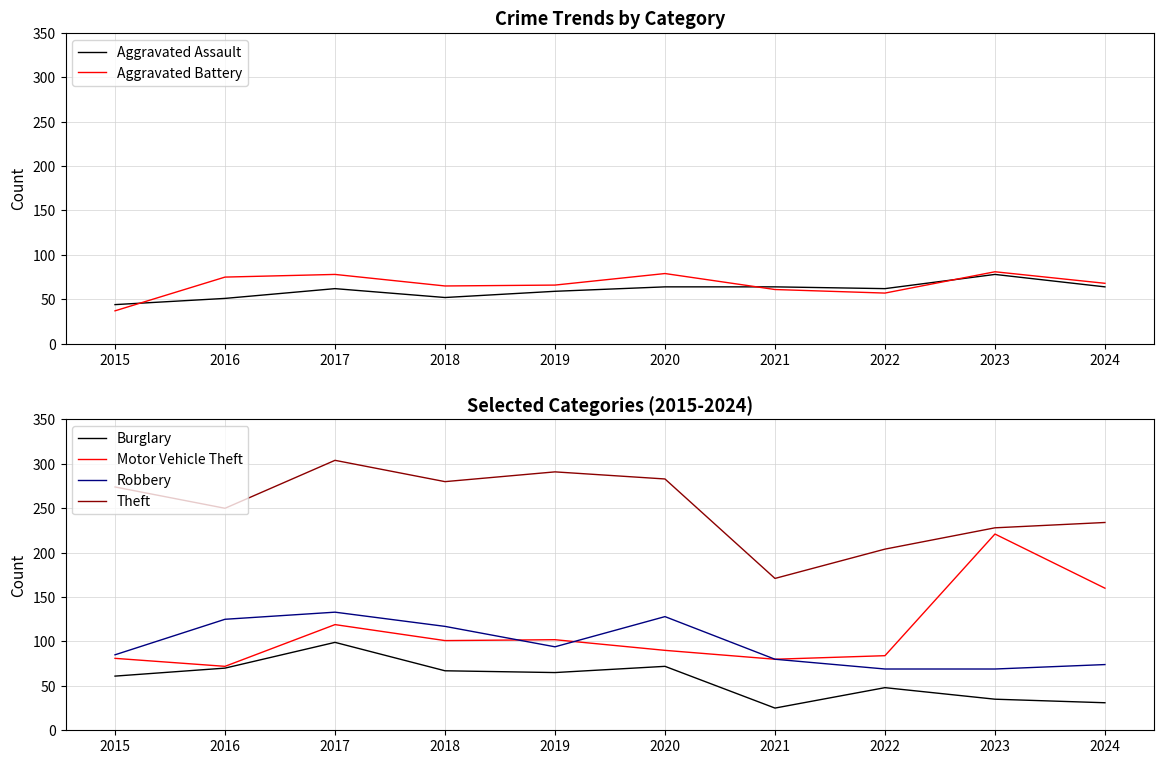

Which label corresponds to the largest value in the chart?

2017